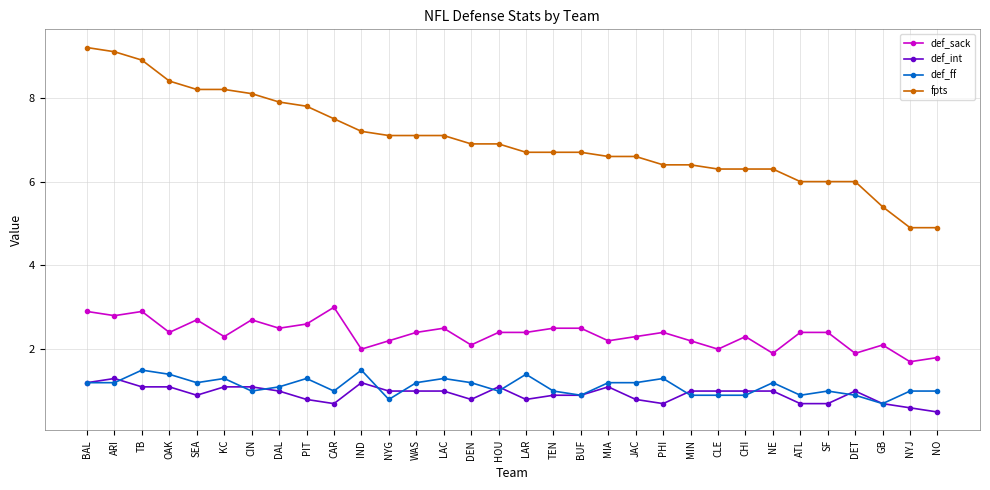

True or false: def_sack has more than 0 interior local peaks.

True